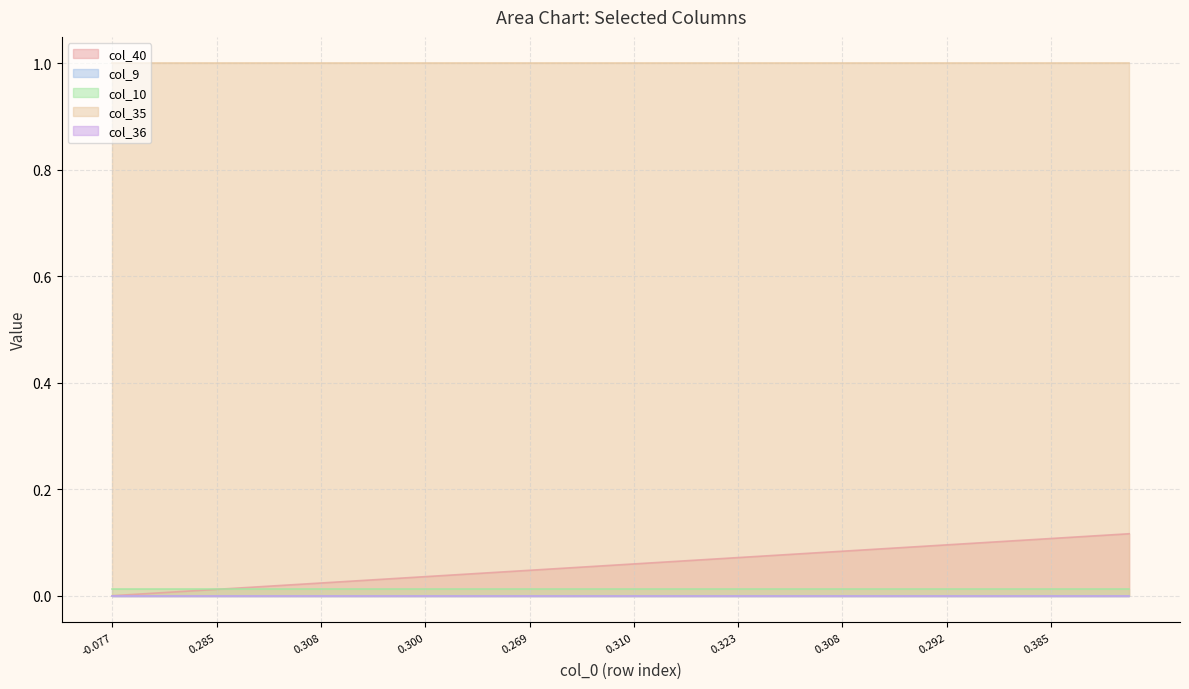

Is it true that col_40 equals 0.0 at 10?

False